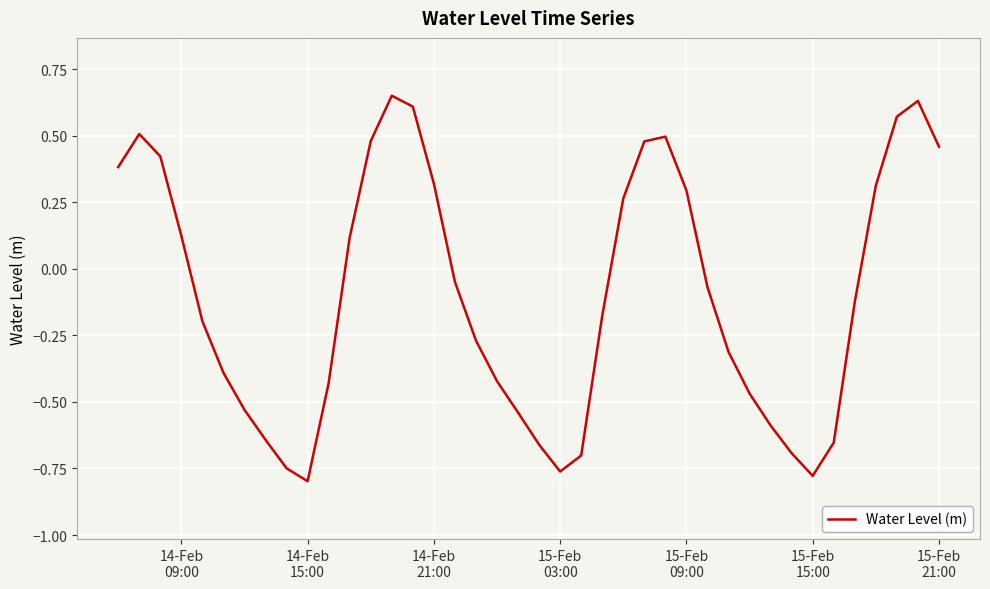

How many lines are shown in the chart?

1